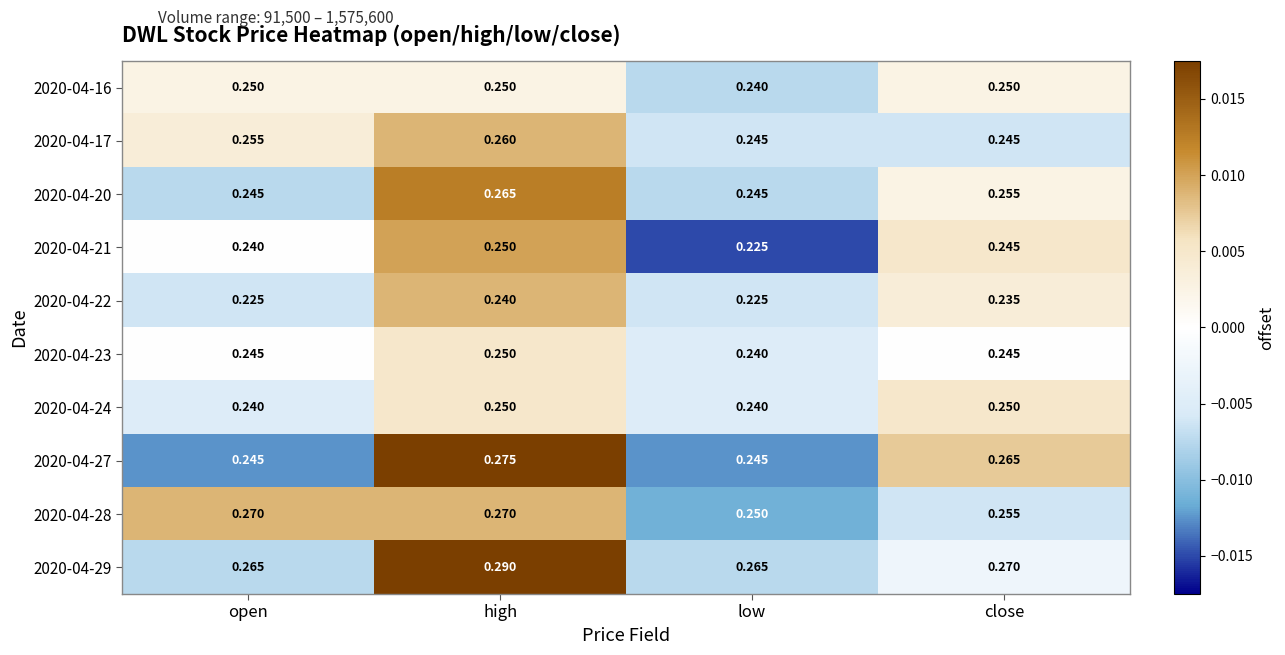

Which series has the largest total across all categories?

2020-04-29